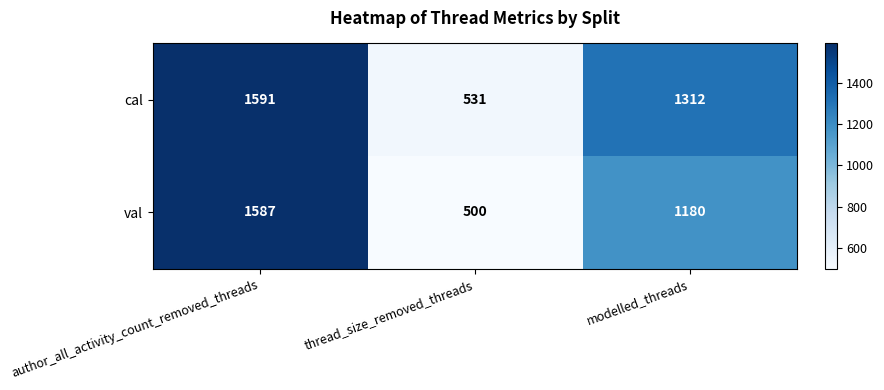

Count the cal values in the range 531 to 1591.

3